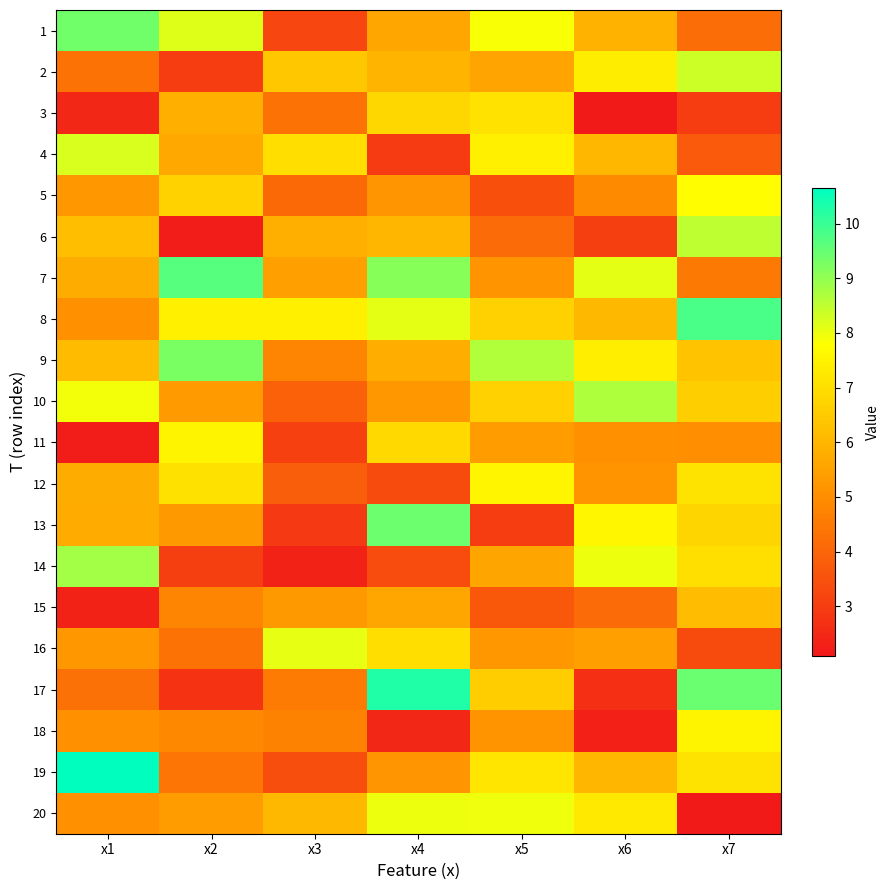

Reading right to left, transcribe all the data shown in this chart.

1: x7=4.2	x6=5.9	x5=7.9	x4=5.6	x3=3.2	x2=8.1	x1=9.4
2: x7=8.4	x6=7.4	x5=5.6	x4=6.0	x3=6.4	x2=3.0	x1=4.3
3: x7=3.0	x6=2.1	x5=7.1	x4=6.8	x3=4.3	x2=5.8	x1=2.5
4: x7=3.7	x6=6.0	x5=7.4	x4=2.9	x3=7.0	x2=5.7	x1=8.2
5: x7=7.8	x6=4.9	x5=3.4	x4=5.2	x3=4.1	x2=6.7	x1=5.2
6: x7=8.5	x6=3.0	x5=4.1	x4=6.0	x3=5.8	x2=2.2	x1=6.2
7: x7=4.5	x6=8.1	x5=5.1	x4=9.1	x3=5.4	x2=9.7	x1=5.7
8: x7=9.8	x6=6.1	x5=6.7	x4=8.1	x3=7.4	x2=7.4	x1=5.1
9: x7=6.3	x6=7.4	x5=8.7	x4=5.8	x3=4.8	x2=9.3	x1=6.1
10: x7=6.6	x6=8.7	x5=6.7	x4=5.2	x3=3.9	x2=5.3	x1=7.9
11: x7=5.0	x6=5.1	x5=5.4	x4=6.9	x3=3.1	x2=7.5	x1=2.2
12: x7=7.1	x6=5.2	x5=7.5	x4=3.4	x3=3.8	x2=7.0	x1=5.7
13: x7=6.8	x6=7.6	x5=3.0	x4=9.4	x3=2.9	x2=5.3	x1=5.7
14: x7=7.0	x6=8.0	x5=5.6	x4=3.4	x3=2.4	x2=3.0	x1=8.8
15: x7=6.1	x6=4.2	x5=3.7	x4=5.6	x3=5.3	x2=4.8	x1=2.3
16: x7=3.3	x6=5.5	x5=5.2	x4=7.0	x3=8.1	x2=4.3	x1=5.2
17: x7=9.5	x6=2.6	x5=6.6	x4=10.3	x3=4.5	x2=2.8	x1=4.3
18: x7=7.5	x6=2.3	x5=5.1	x4=2.4	x3=4.7	x2=4.8	x1=5.1
19: x7=7.1	x6=6.0	x5=7.2	x4=5.2	x3=3.4	x2=4.4	x1=10.6
20: x7=2.1	x6=7.3	x5=8.0	x4=8.0	x3=6.1	x2=5.3	x1=5.0